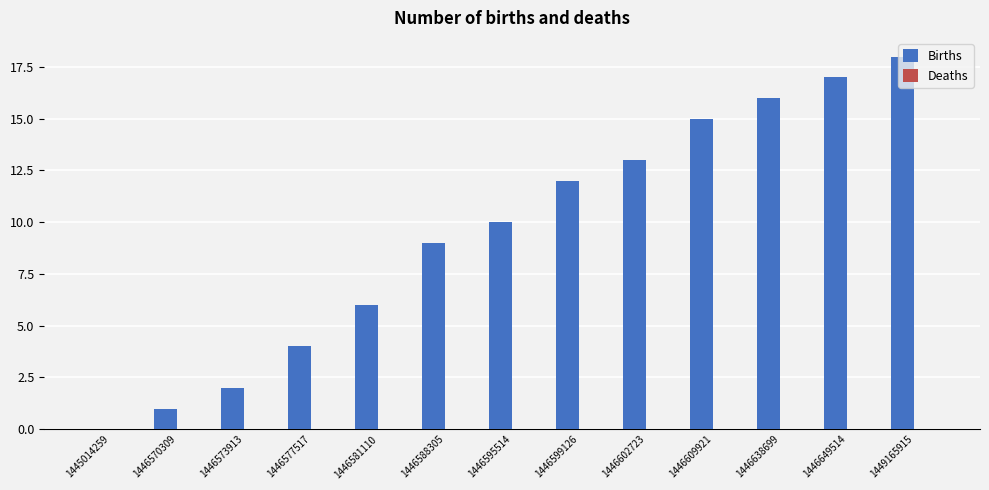

Read the value at 1446588305.

9